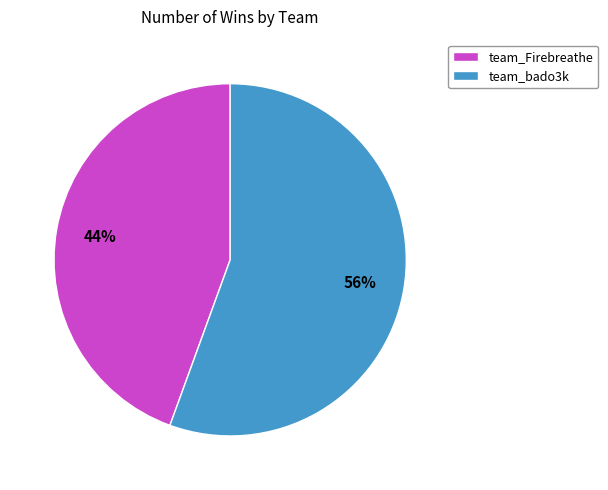

Does any single category account for the majority?

Yes